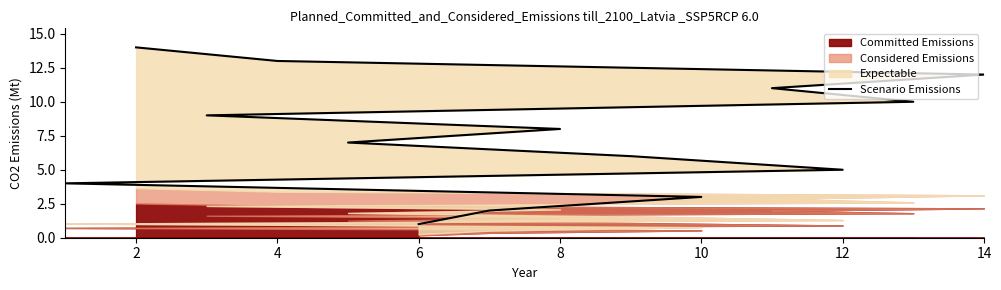

Which has a higher value, 8 or 10?

10